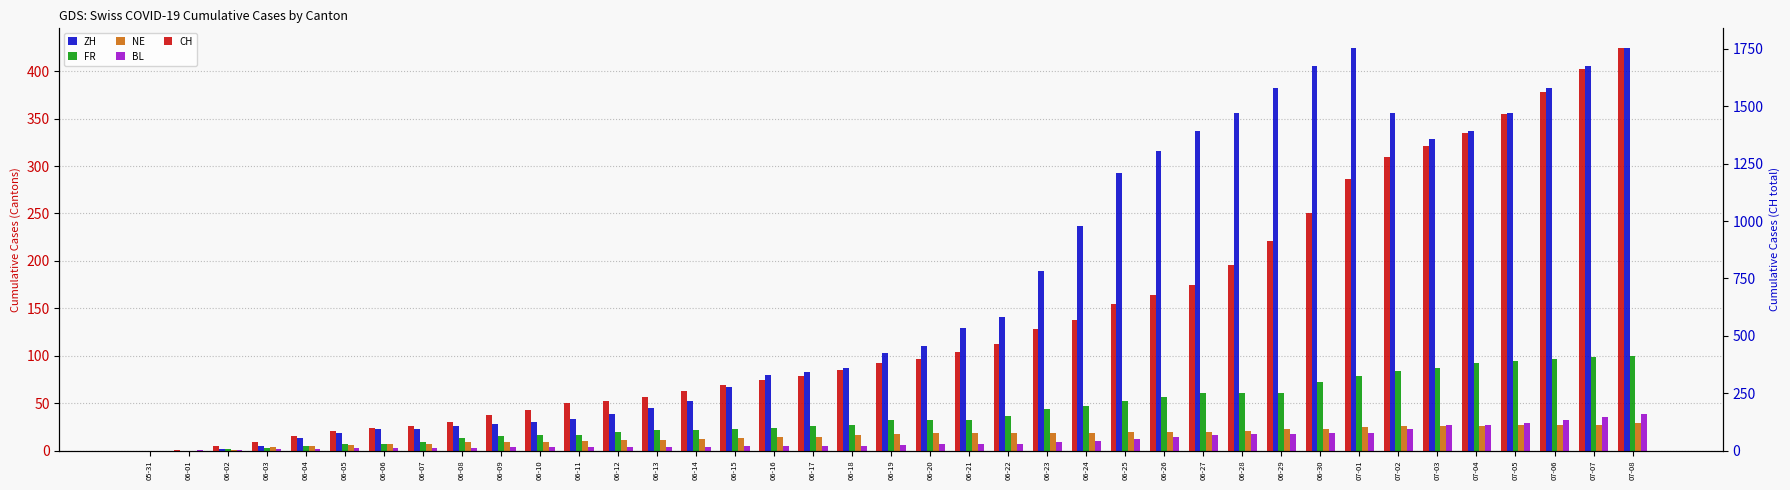

What is the label of the 21st bar from the left?

06-20